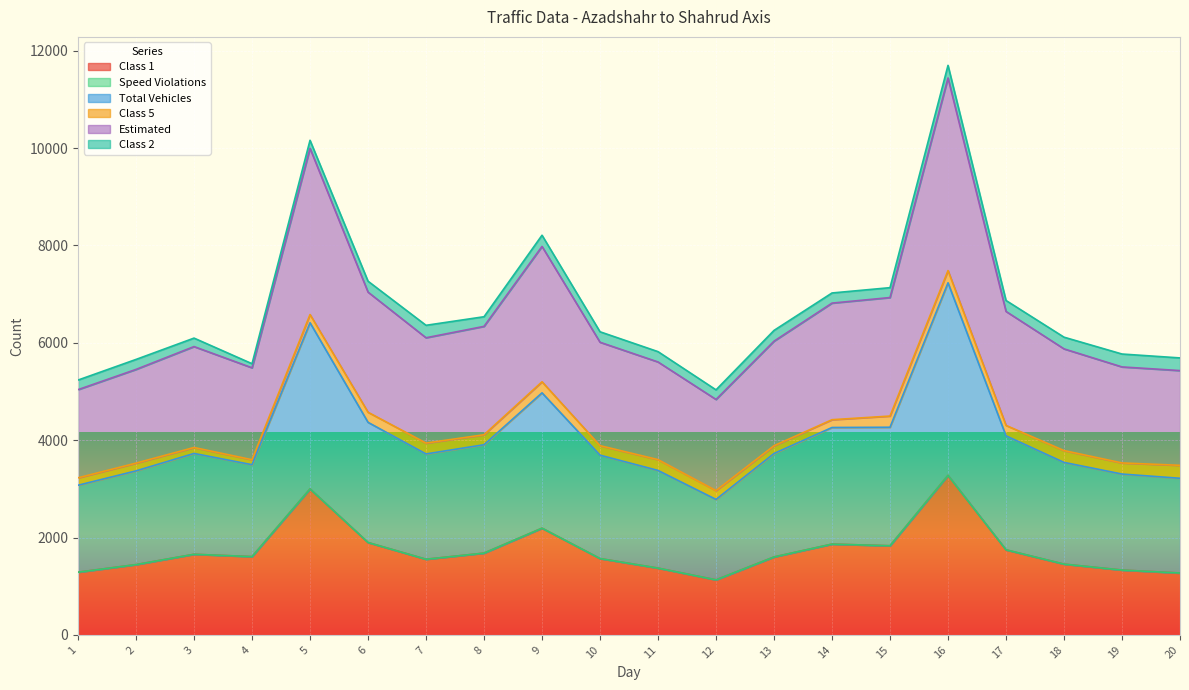

How many interior local valleys does the Estimated series have?

3